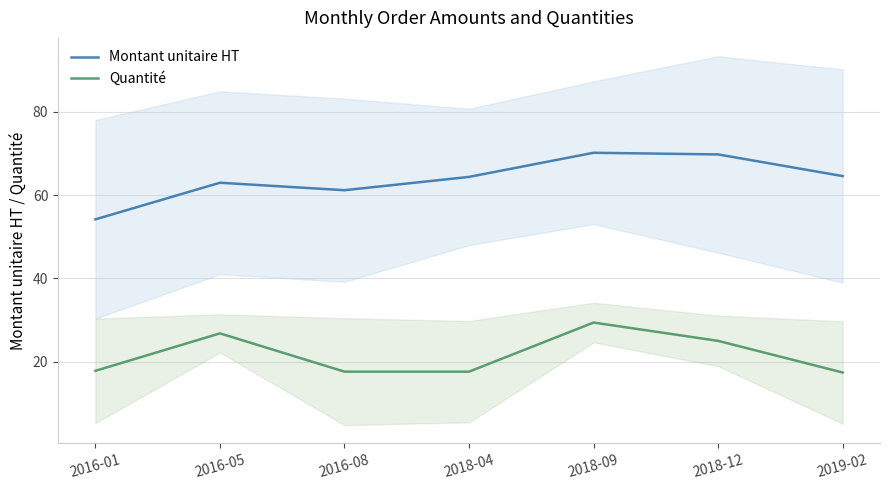

How many values in the Montant unitaire HT series are below 64?

3